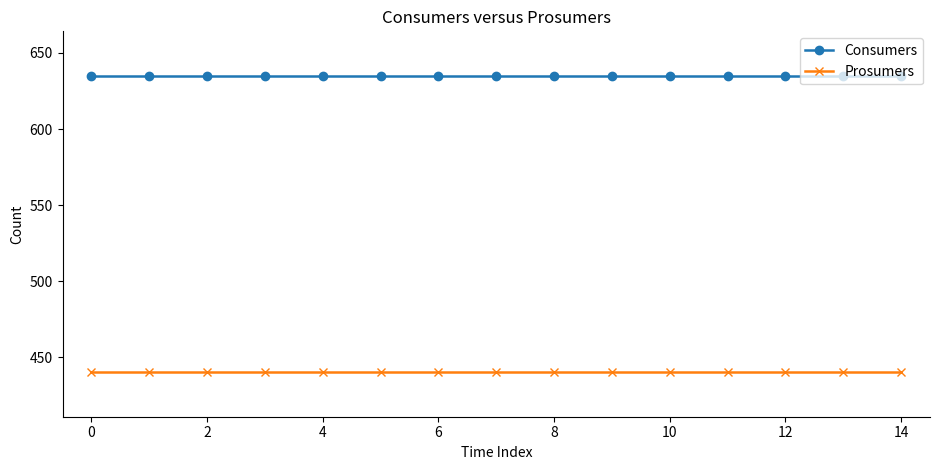

At how many categories does at least one series exceed 626?

15